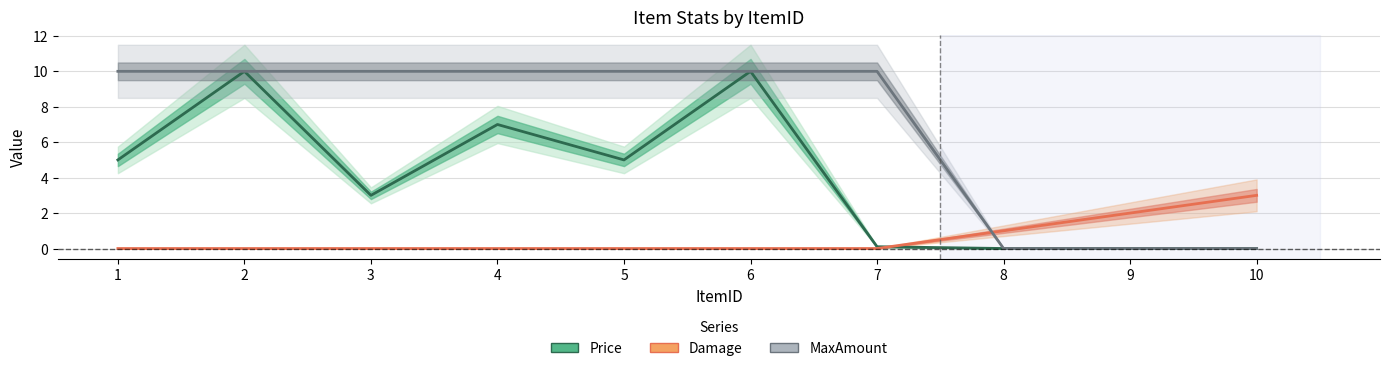

Does the chart display data point markers on the line(s)?

No